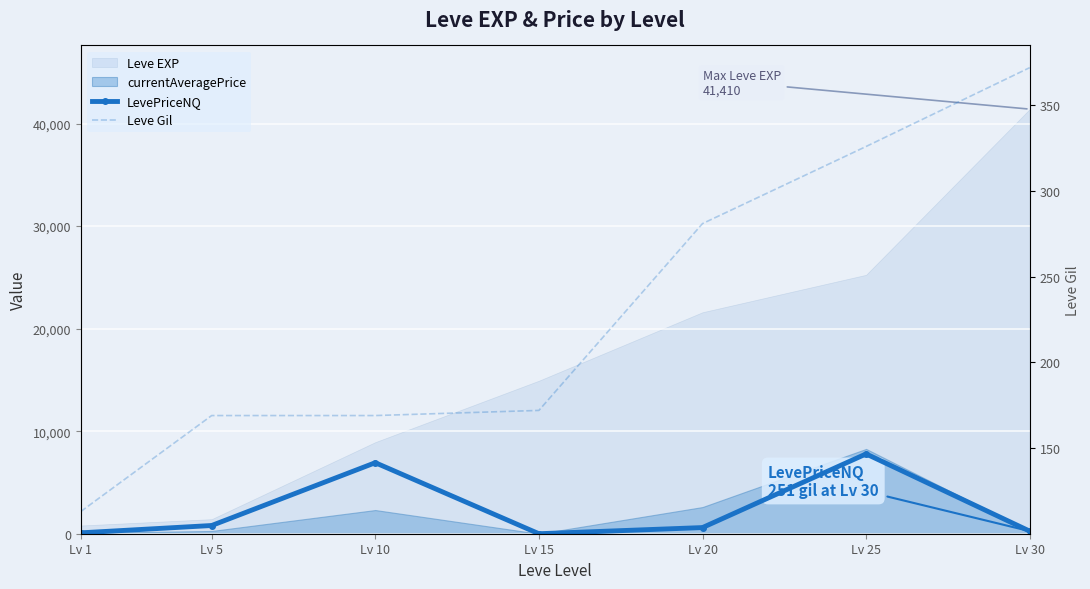

What is the sum of all LevePriceNQ values?

16449.7